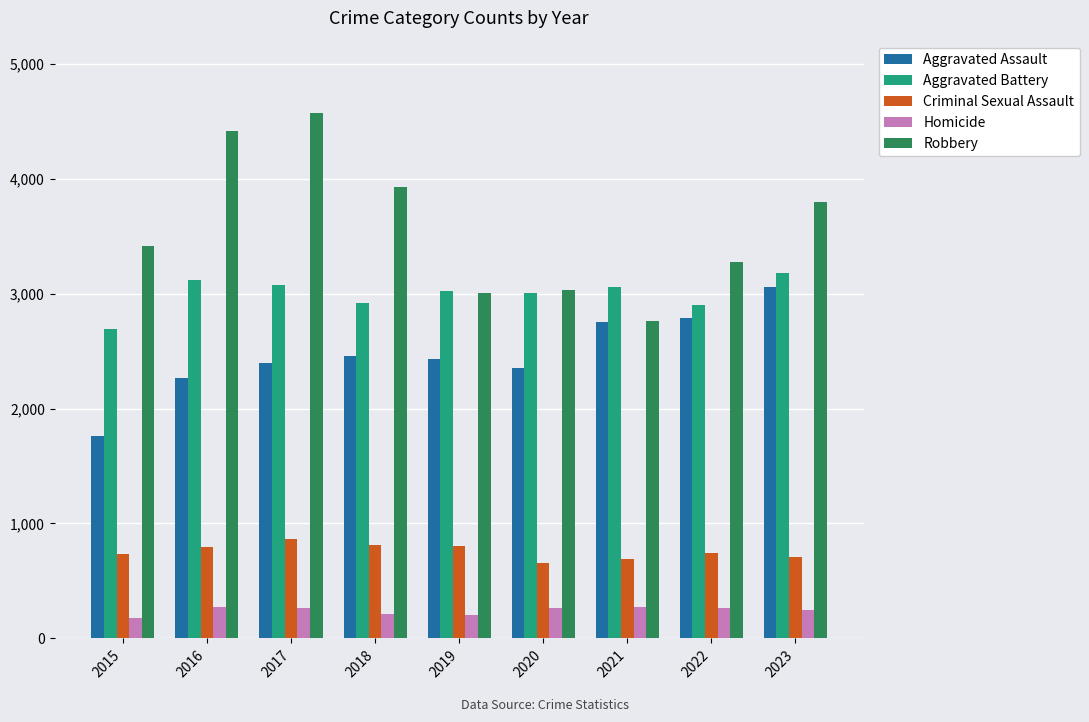

What is the value of the Criminal Sexual Assault bar at the 7th from the left?

694